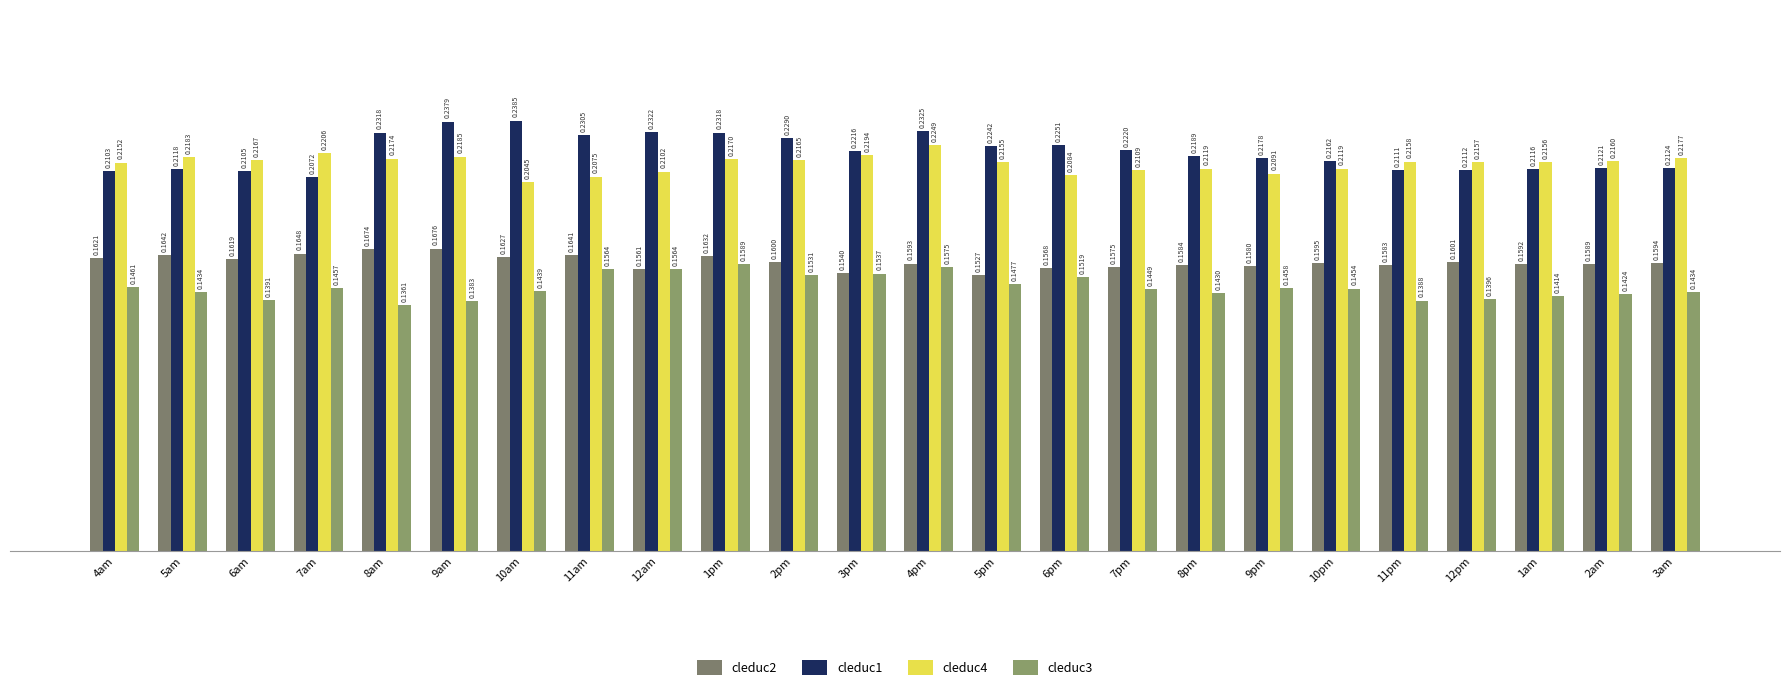

What is the spread (max minus min) of values at 6am?

0.1